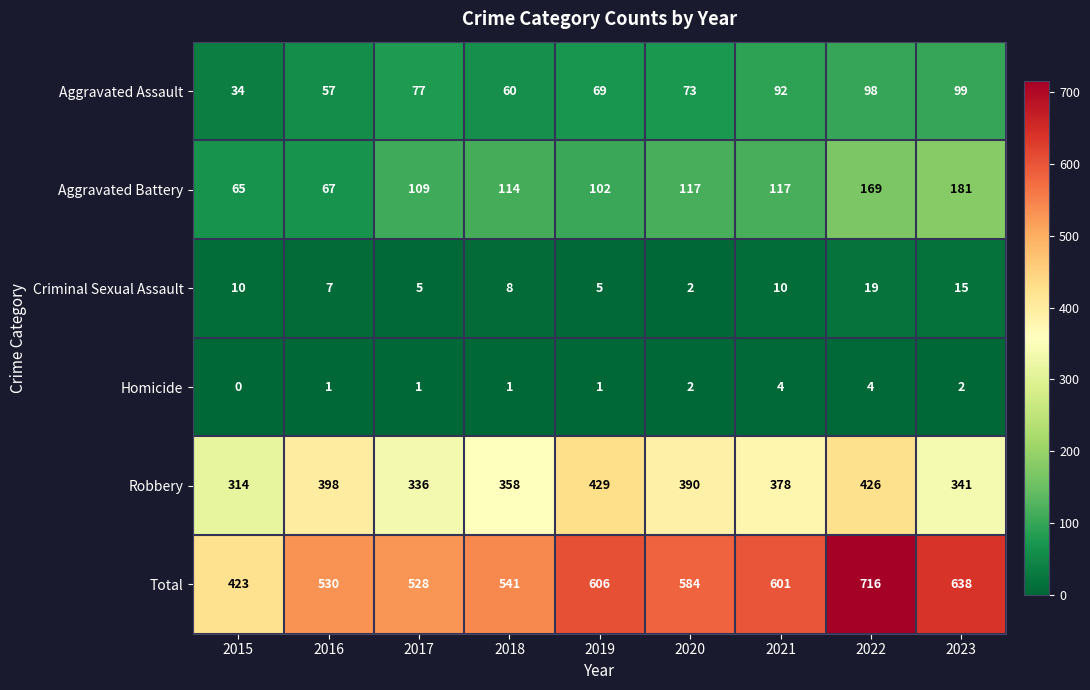

What is the difference between the second highest and second lowest values in the Criminal Sexual Assault series?

10